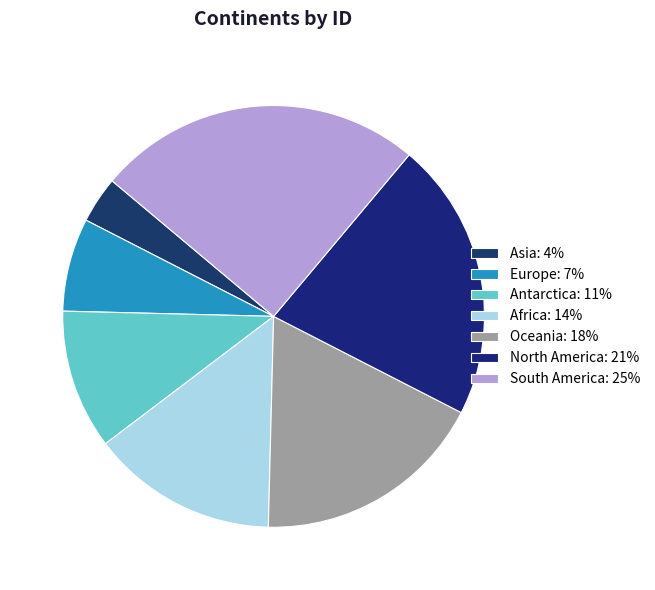

Count the number of slices in the pie.

7